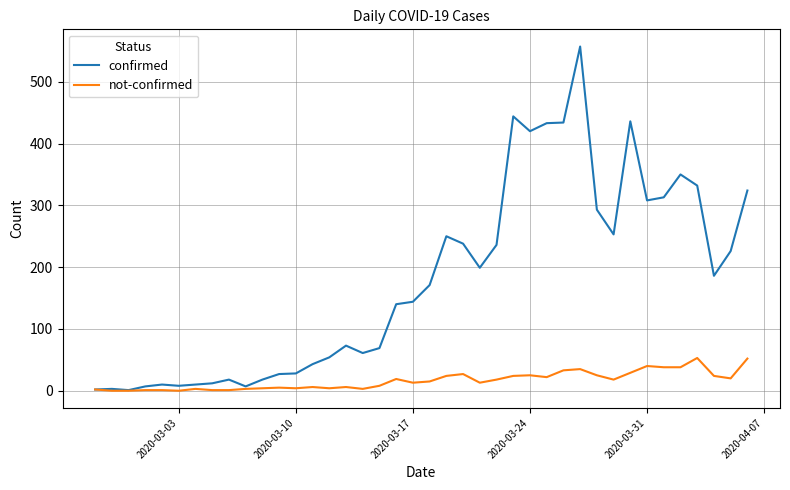

Which series has the largest range (max minus min)?

confirmed